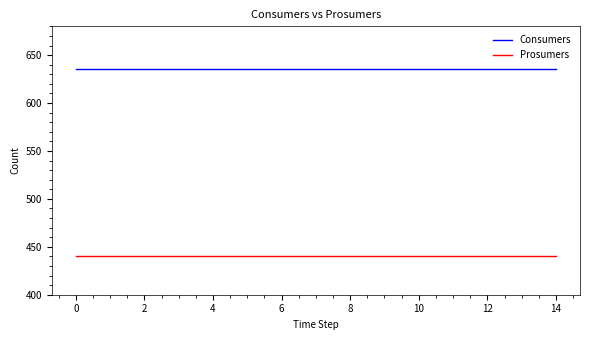

List the series in order of their overall mean, lowest first.

Prosumers, Consumers